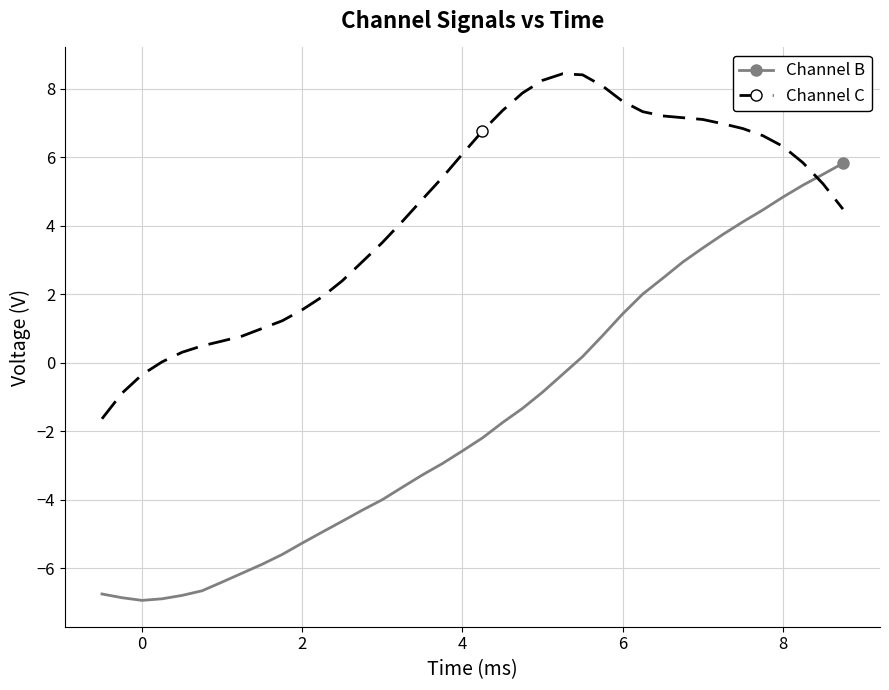

Which series has the widest spread of values?

Channel B